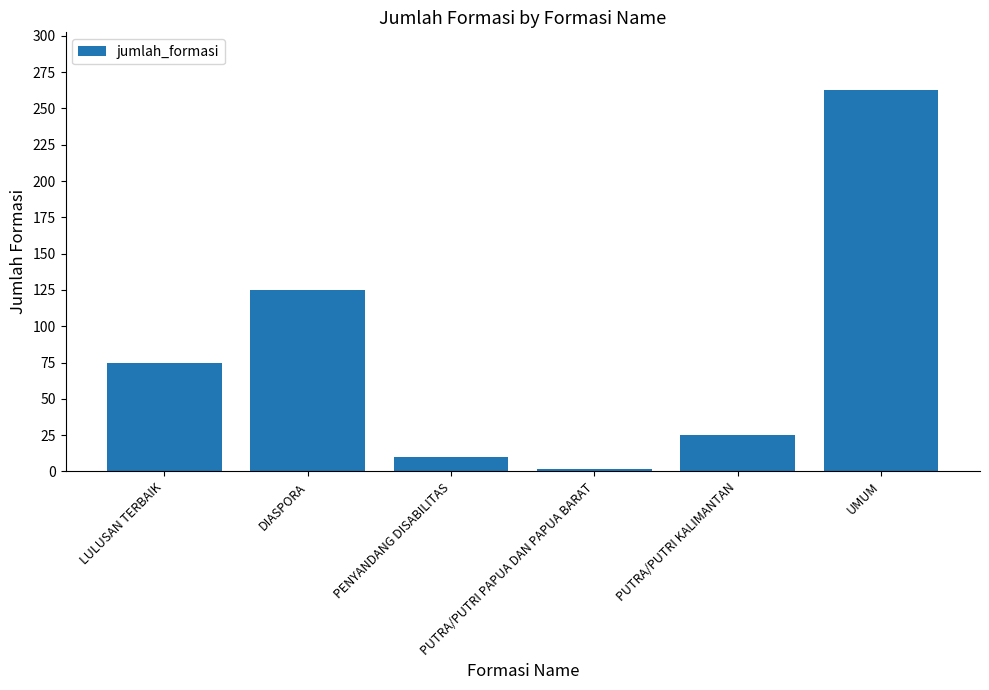

What is the sum of the values at DIASPORA and PUTRA/PUTRI PAPUA DAN PAPUA BARAT?

127